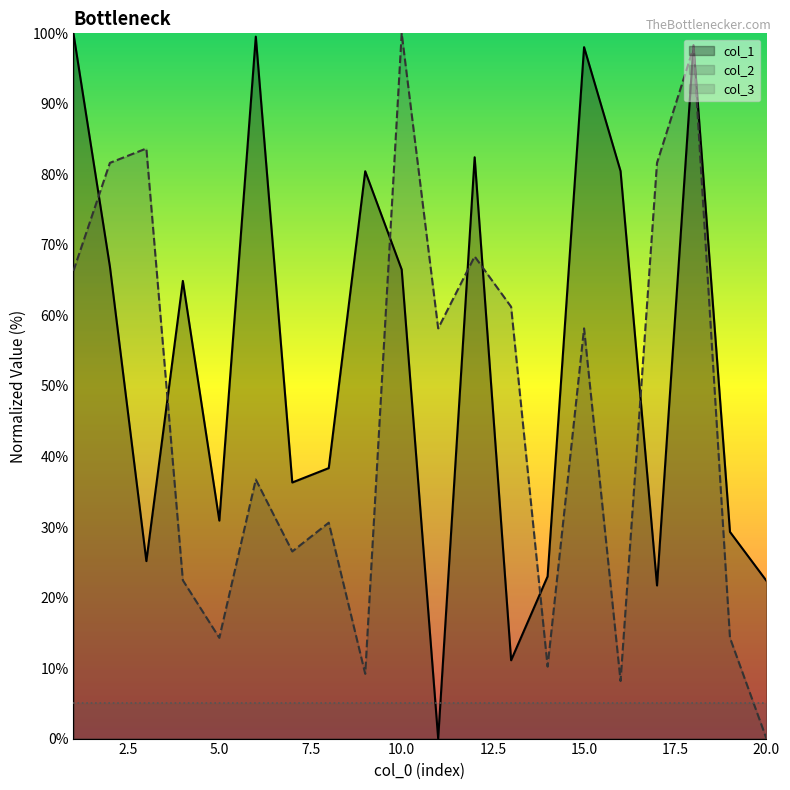

How many intersections are there between col_3 and col_1?

2